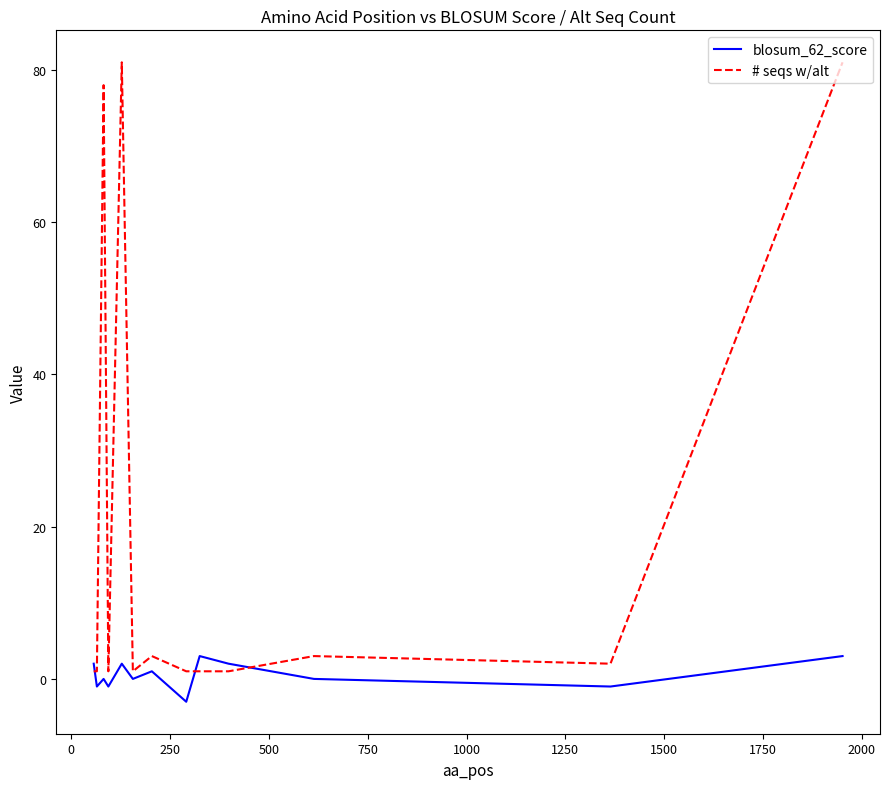

What is the maximum value shown in the chart?

81